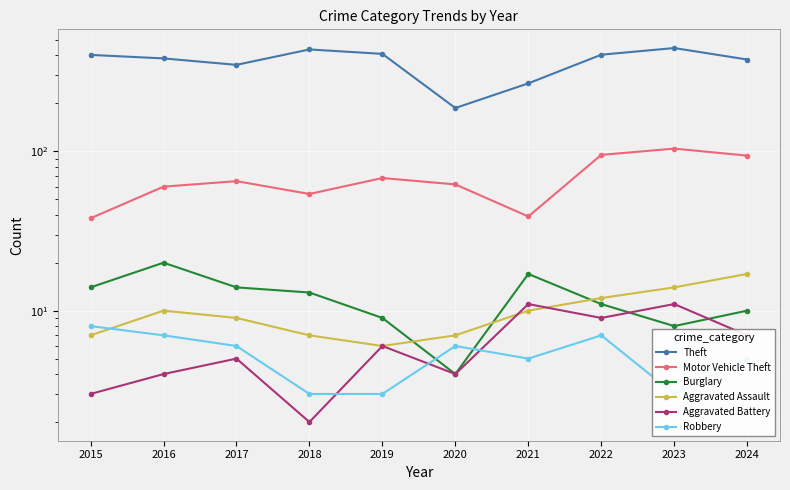

Between 2022 and 2024, which series saw the biggest shift?

Theft